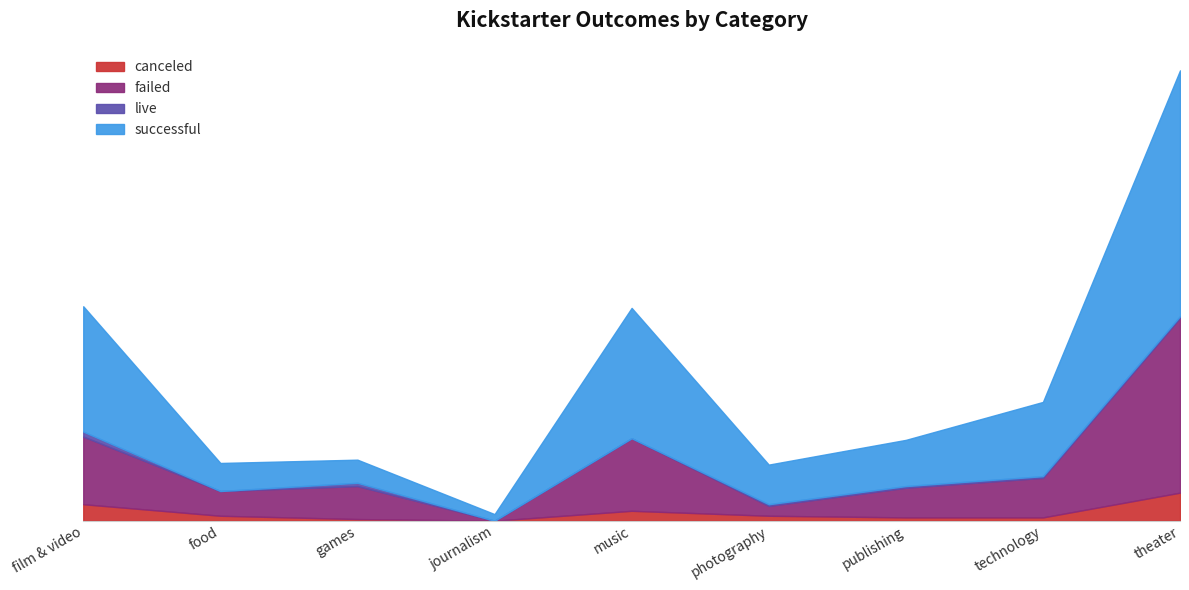

What is the sum of all canceled values?

44